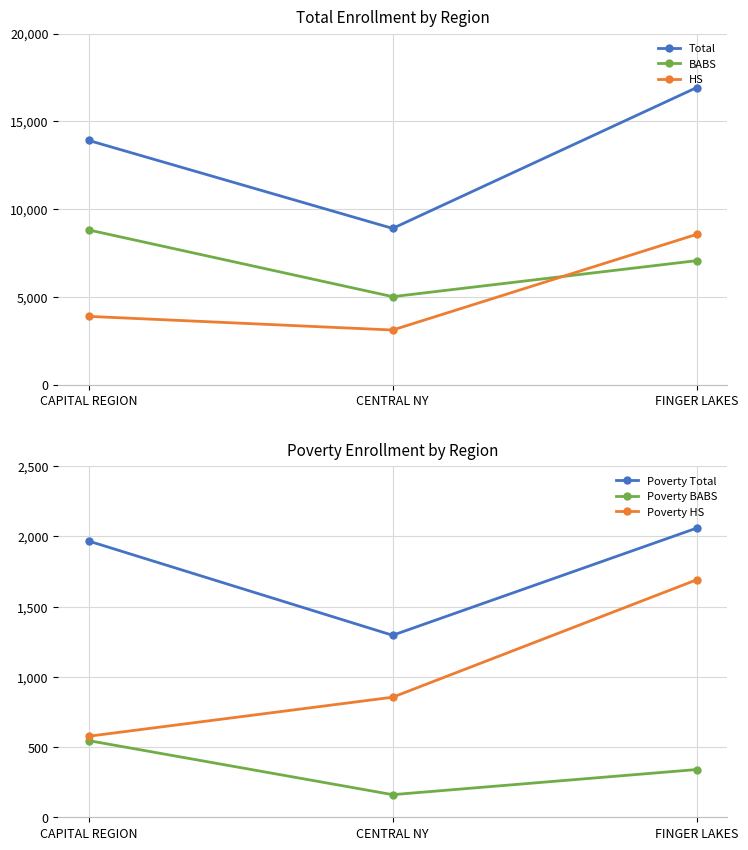

Reading left to right, extract all data points from this chart.

Total: CAPITAL REGION=13913	CENTRAL NY=8900	FINGER LAKES=16922
BABS: CAPITAL REGION=8814	CENTRAL NY=5012	FINGER LAKES=7063
HS: CAPITAL REGION=3889	CENTRAL NY=3111	FINGER LAKES=8561
Poverty Total: CAPITAL REGION=1967	CENTRAL NY=1296	FINGER LAKES=2059
Poverty BABS: CAPITAL REGION=546	CENTRAL NY=161	FINGER LAKES=340
Poverty HS: CAPITAL REGION=577	CENTRAL NY=855	FINGER LAKES=1691